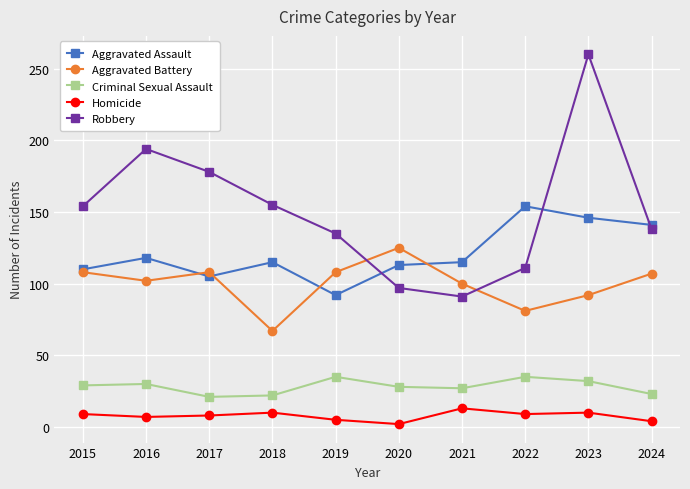

What is the value of the Aggravated Battery point at the 9th from the left?

92